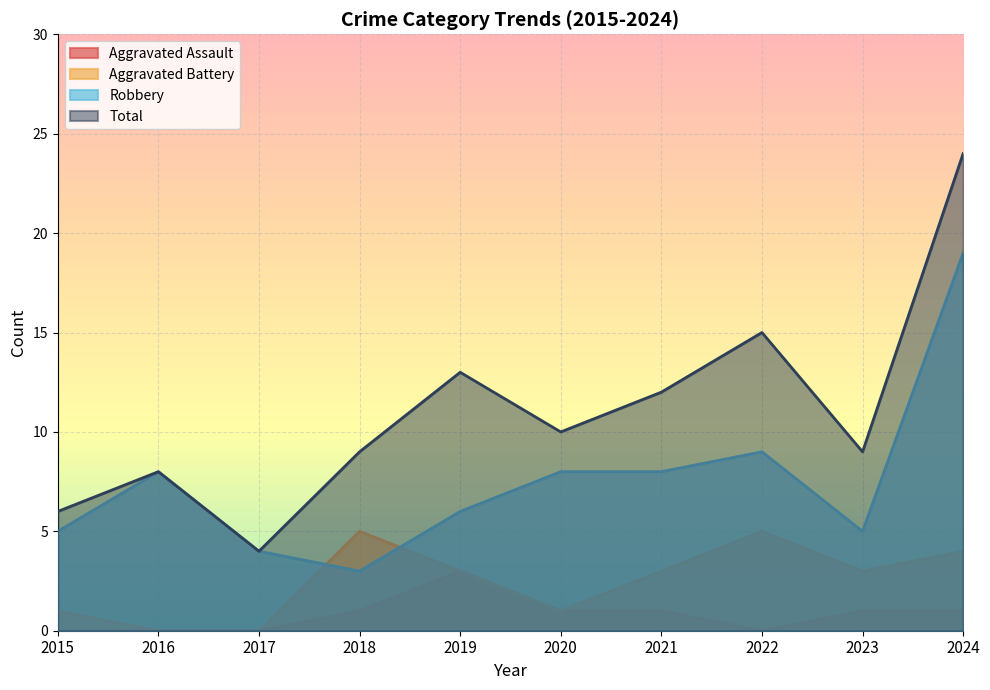

List the labels in order of Aggravated Battery value, smallest first.

2016, 2017, 2015, 2020, 2019, 2021, 2023, 2024, 2018, 2022